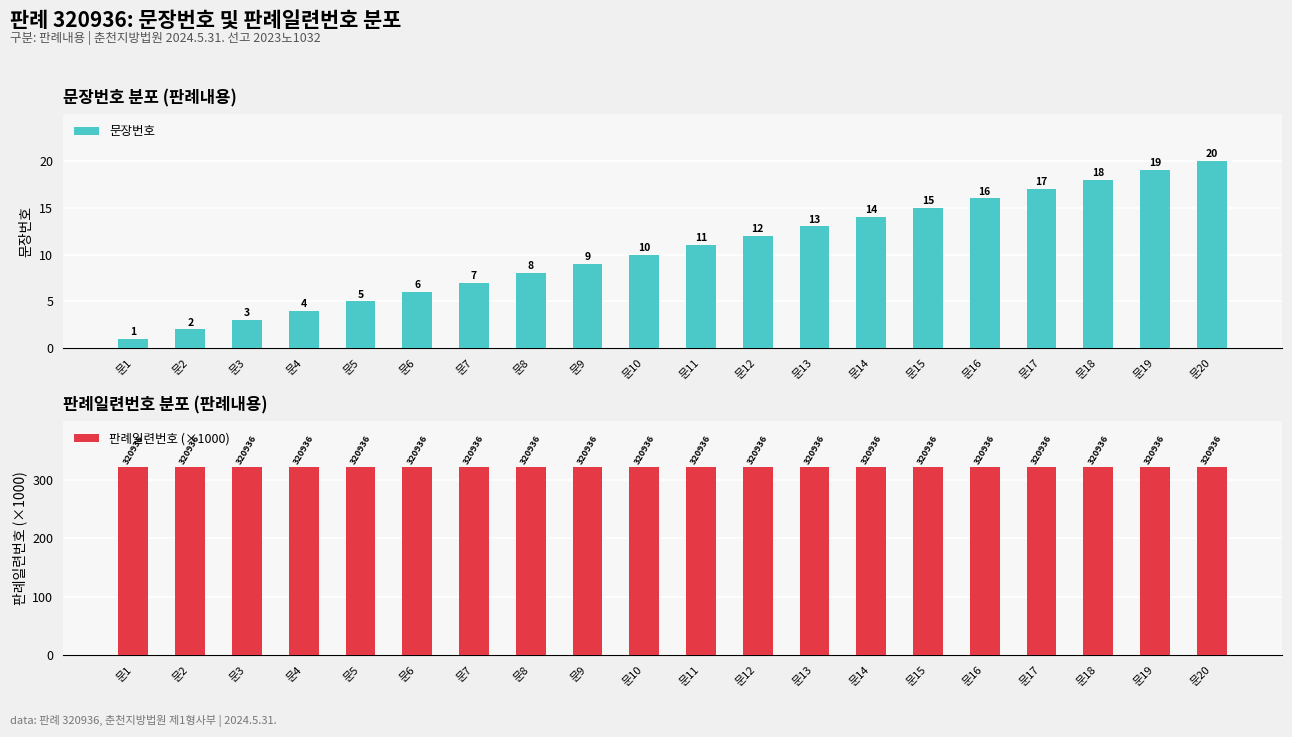

What is the approximate value of 문장번호 at 문15?

15